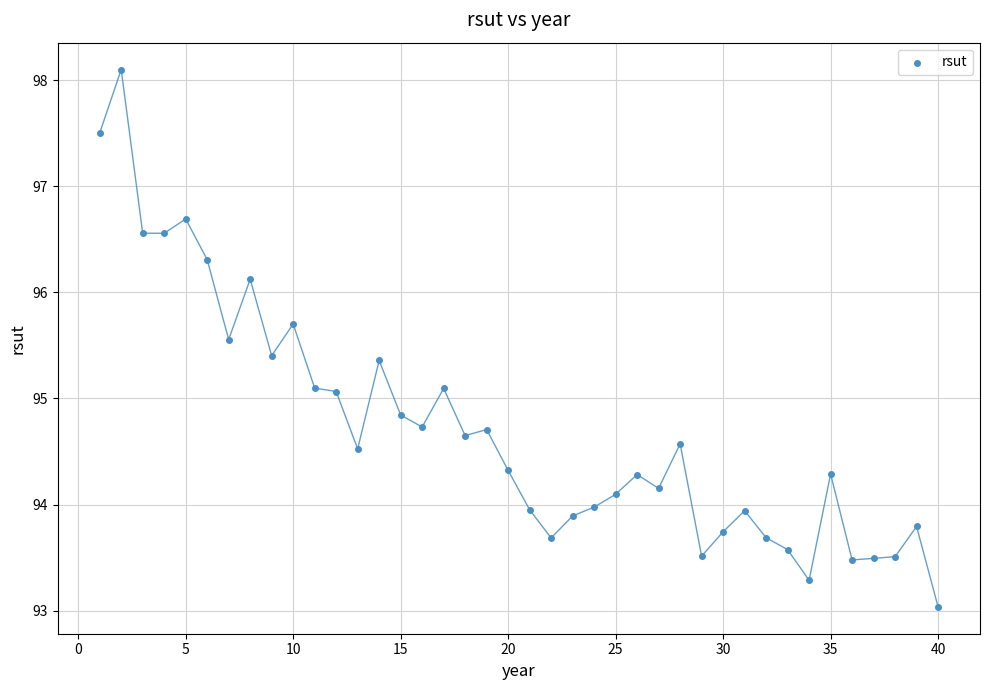

What is the range of X values (max minus min)?

39.0